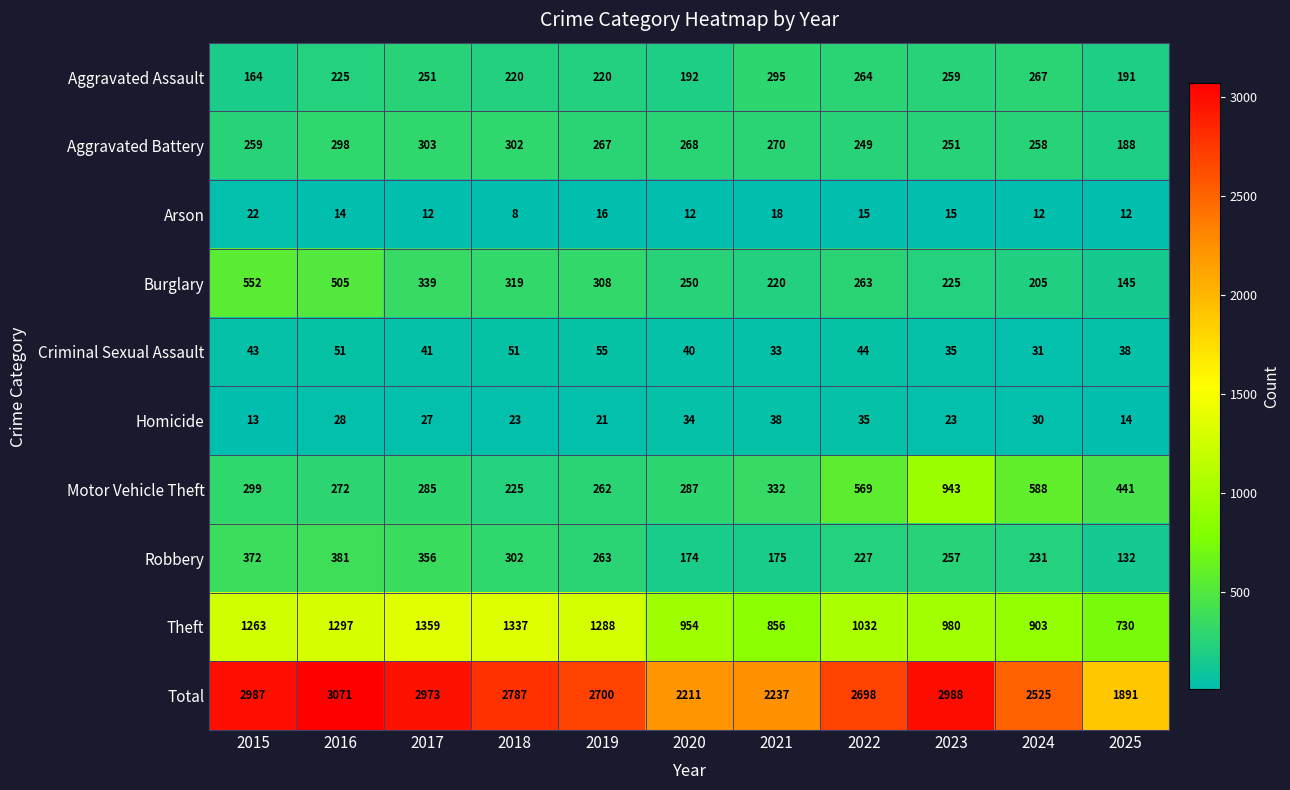

Rank the series at 2025 from highest to lowest value.

Total, Theft, Motor Vehicle Theft, Aggravated Assault, Aggravated Battery, Burglary, Robbery, Criminal Sexual Assault, Homicide, Arson